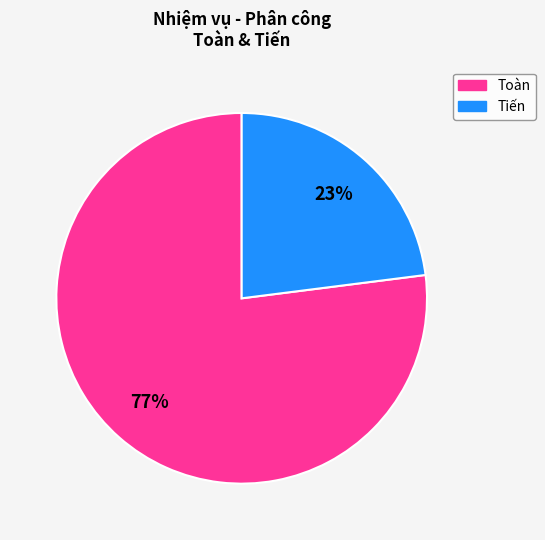

To the nearest percent, what is the average slice percentage?

50%